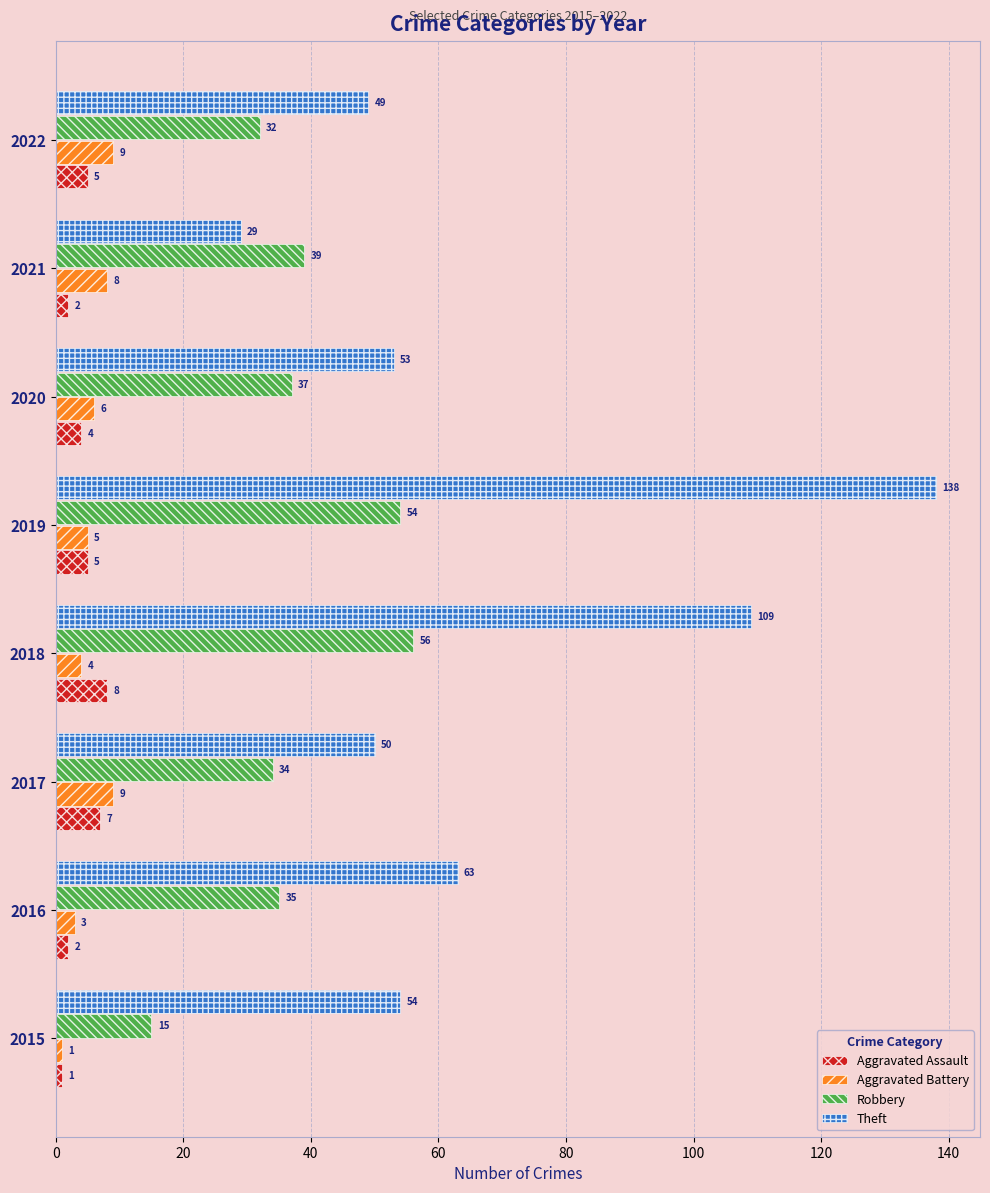

At which label is Aggravated Battery closest to 5?

2019